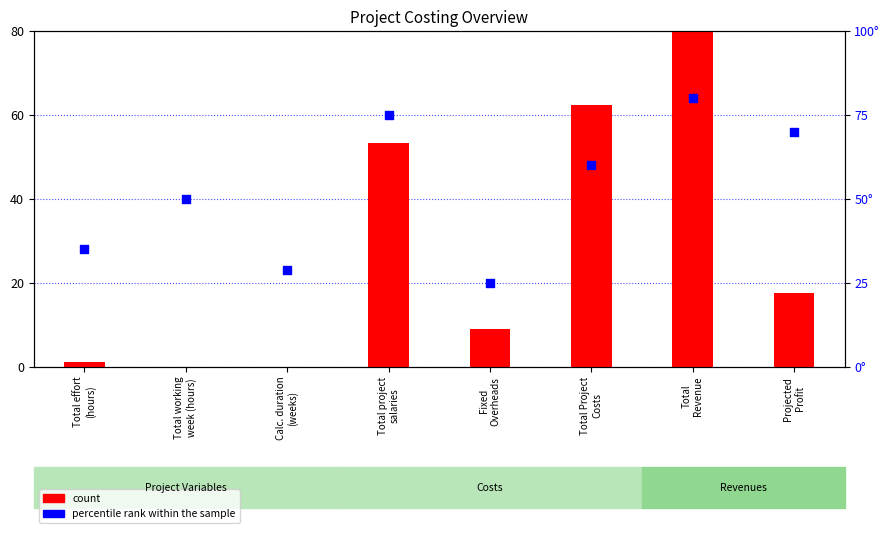

Is the value of count at Total working
week (hours) greater than the value of percentile rank within the sample at Projected
Profit?

No